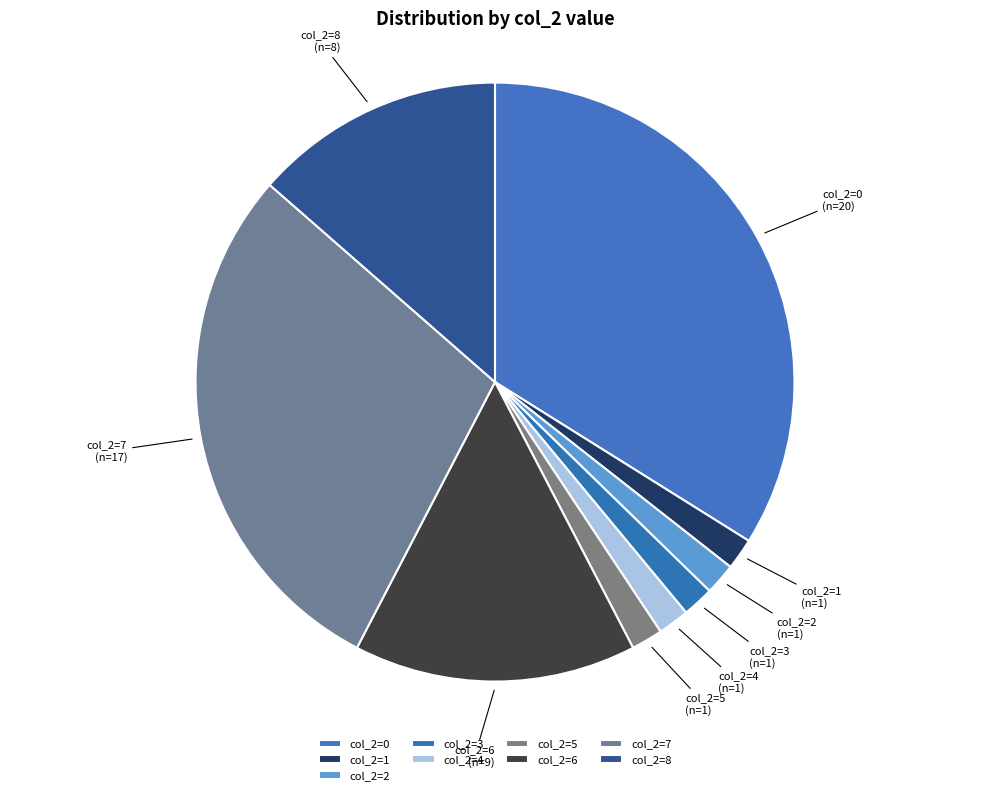

How many segments does this pie chart have?

9